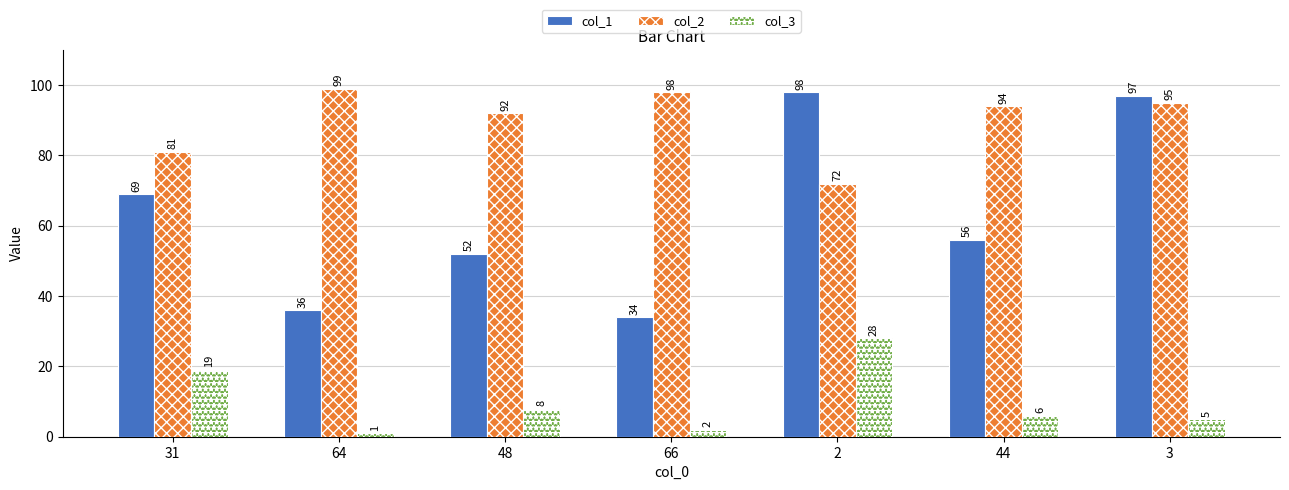

Reading right to left, what are all the values shown in this chart?

col_1: 3=97	44=56	2=98	66=34	48=52	64=36	31=69
col_2: 3=95	44=94	2=72	66=98	48=92	64=99	31=81
col_3: 3=5	44=6	2=28	66=2	48=8	64=1	31=19